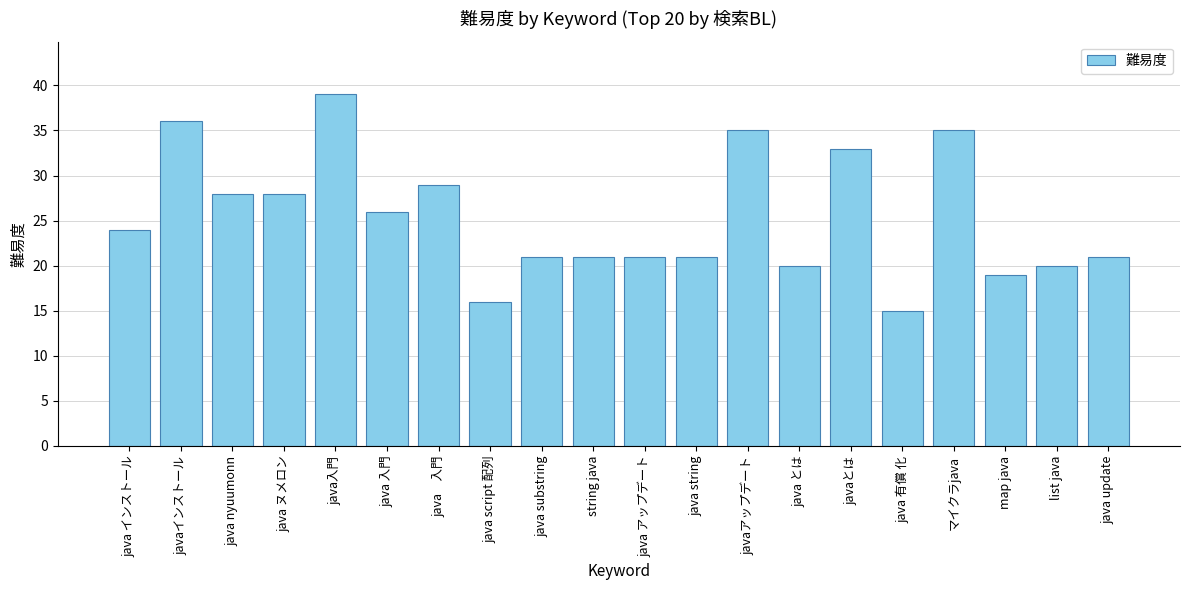

What is the value of the 3rd bar from the left?

28